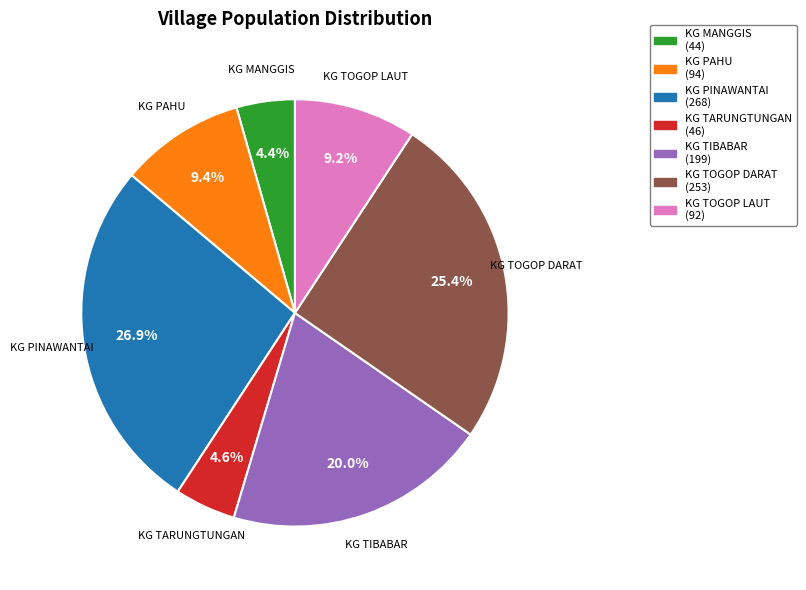

Which slice is the largest?

KG PINAWANTAI